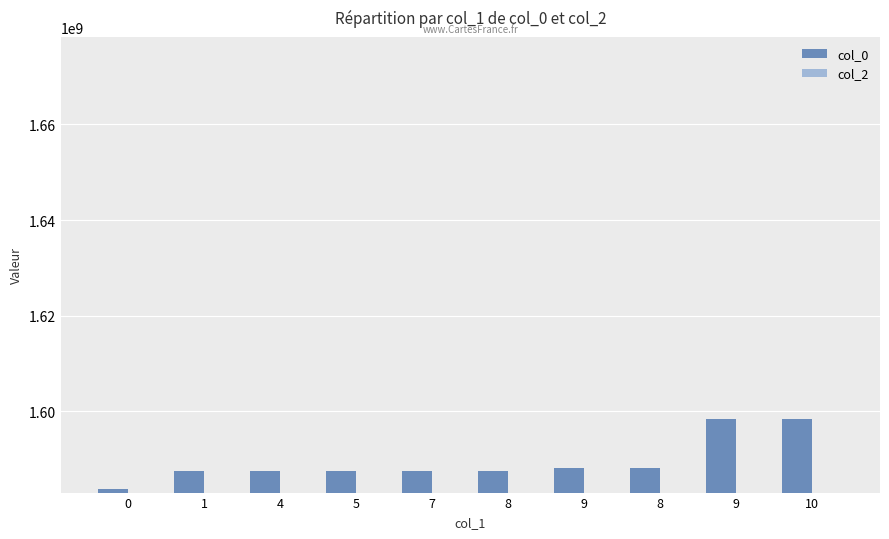

What is the label of the 8th bar from the left?

8